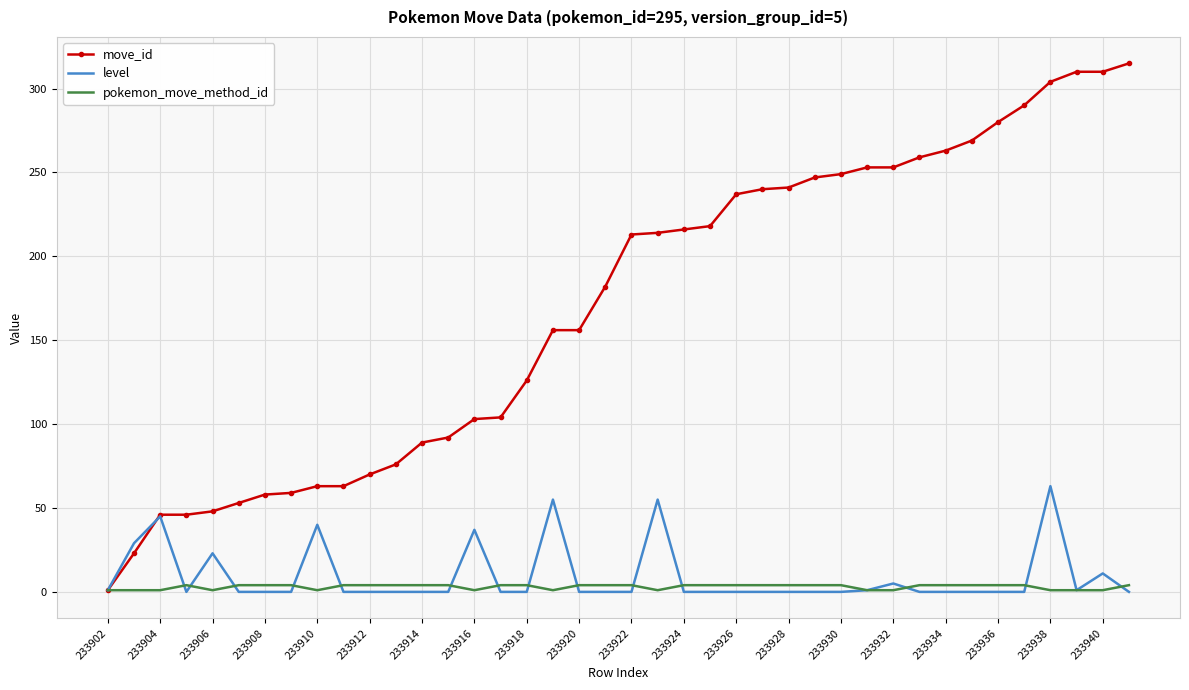

Which series has the largest total across all categories?

move_id